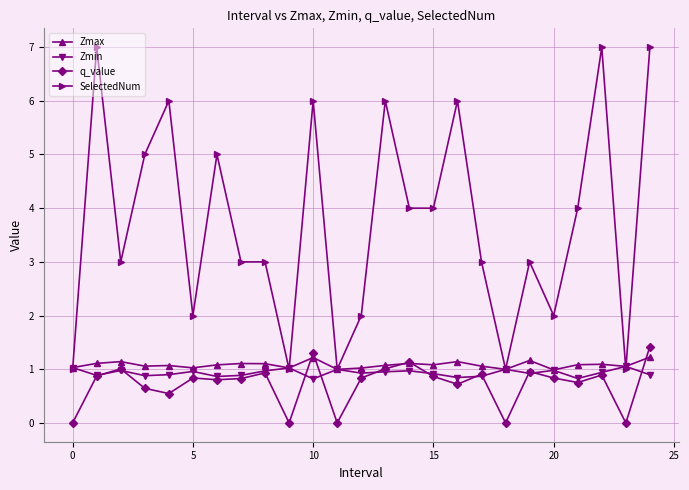

Which series has the largest total across all categories?

SelectedNum